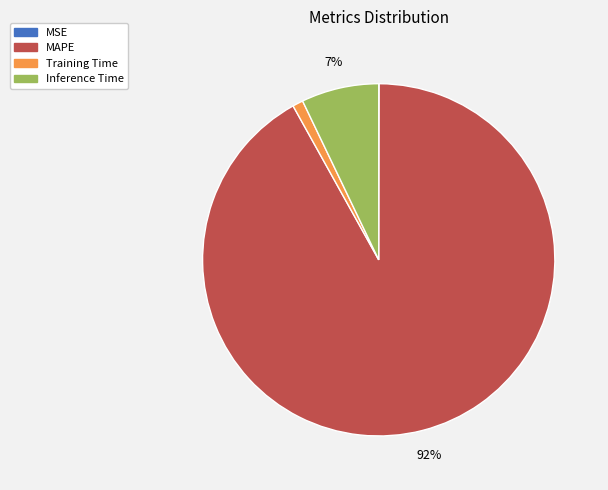

Which category has the biggest portion of the pie?

MAPE